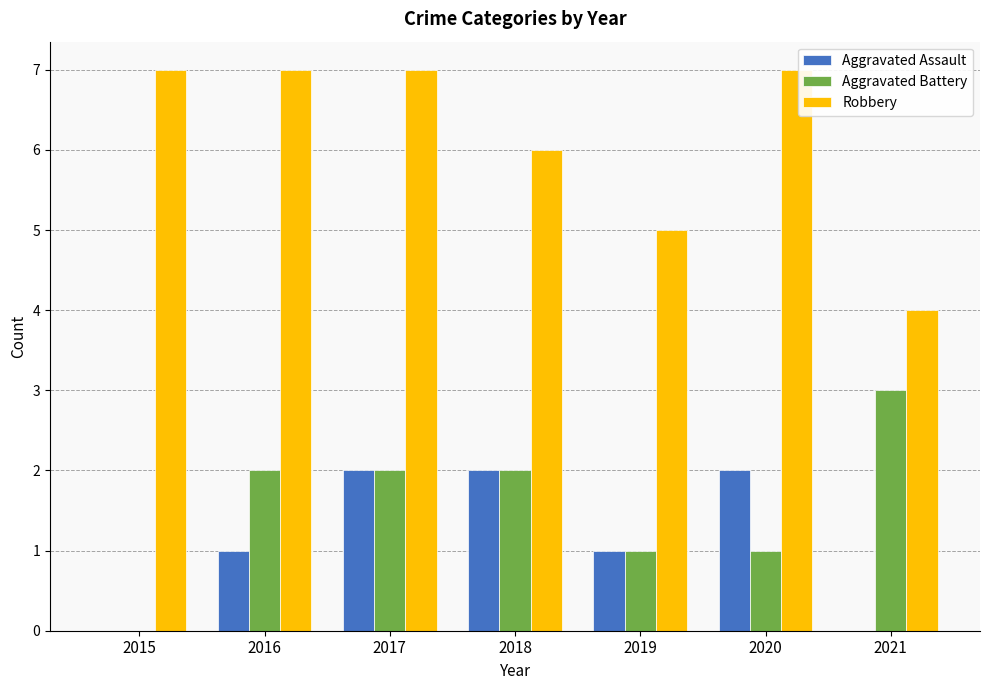

What is the maximum value for Aggravated Battery?

3